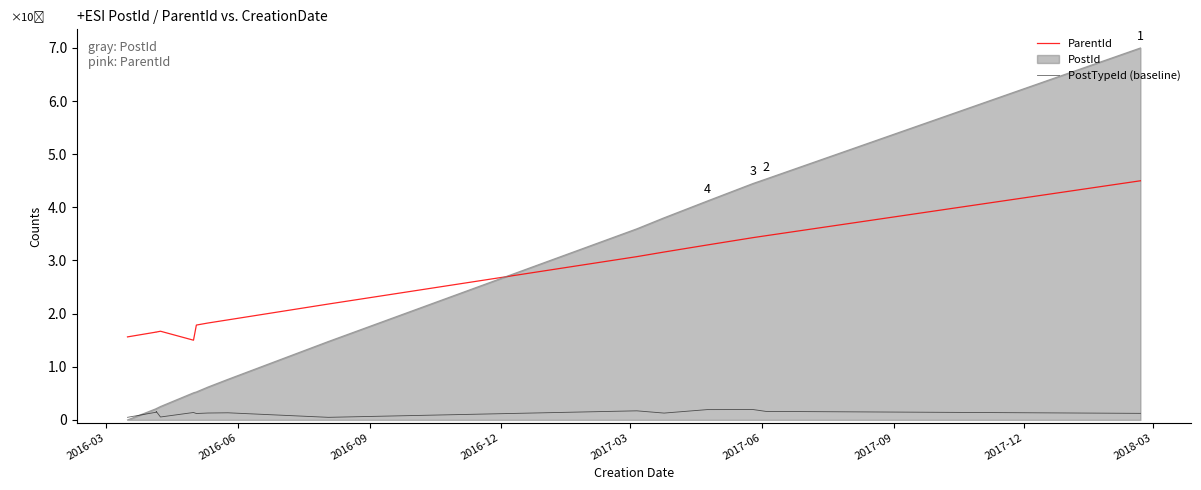

How many lines are shown in the chart?

2